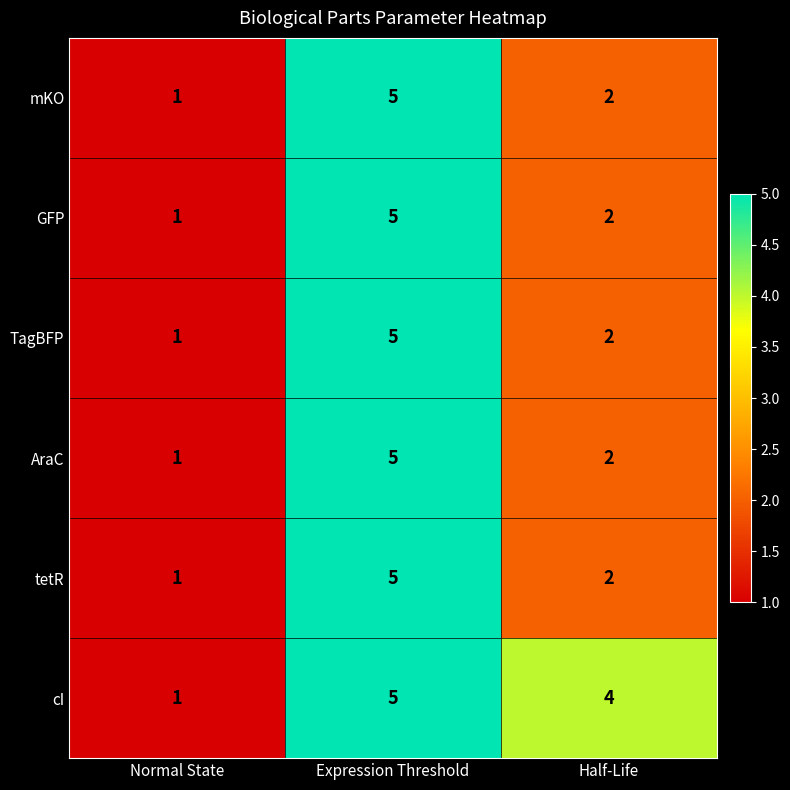

What is the sum of the AraC values at Half-Life and Normal State?

3